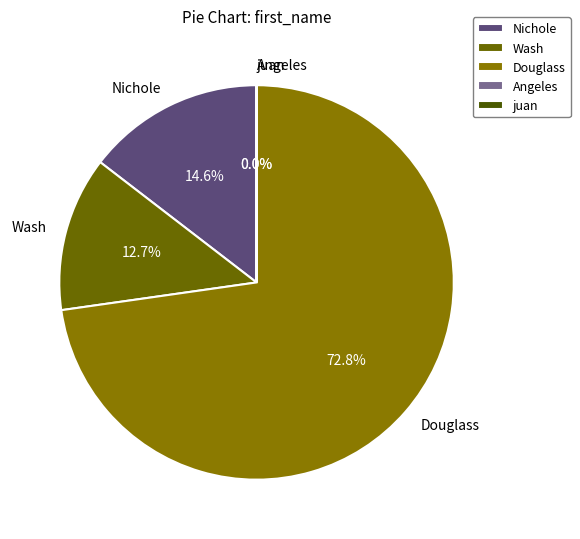

Which slice is the largest?

Douglass